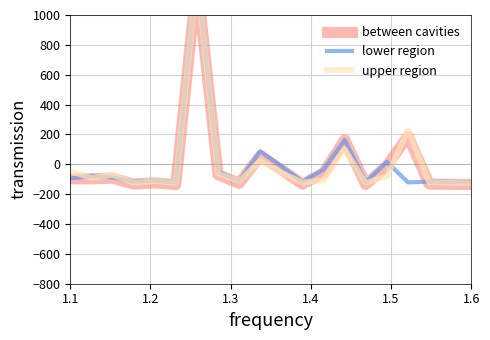

In between cavities, how many points are lower than both neighbors (excluding endpoints)?

5